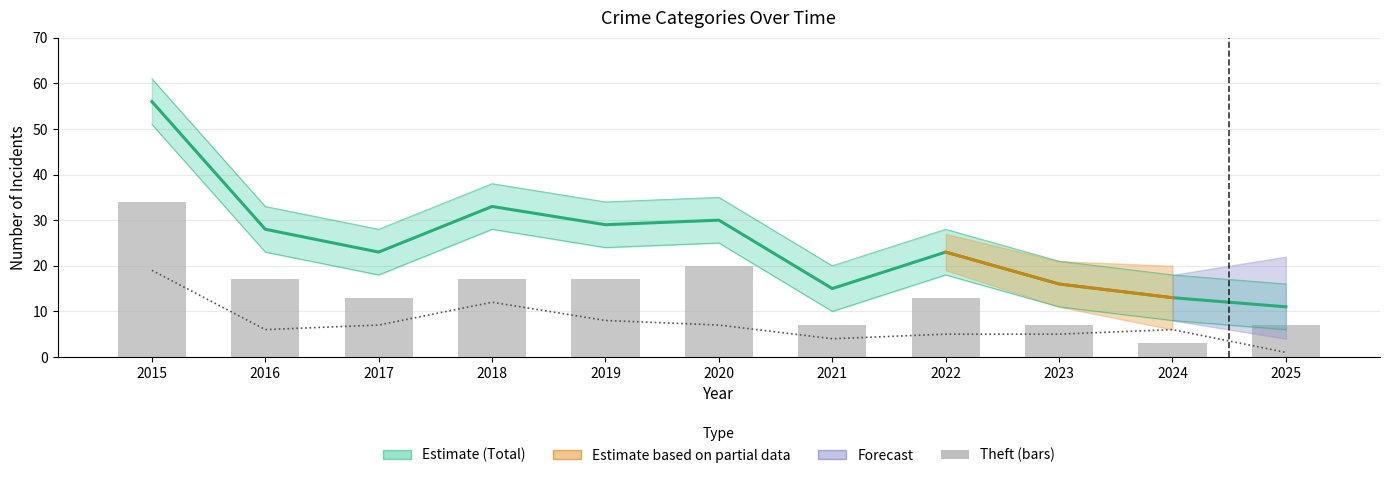

What value does the Total (Estimate) series have at 2023, to the nearest 10?

20